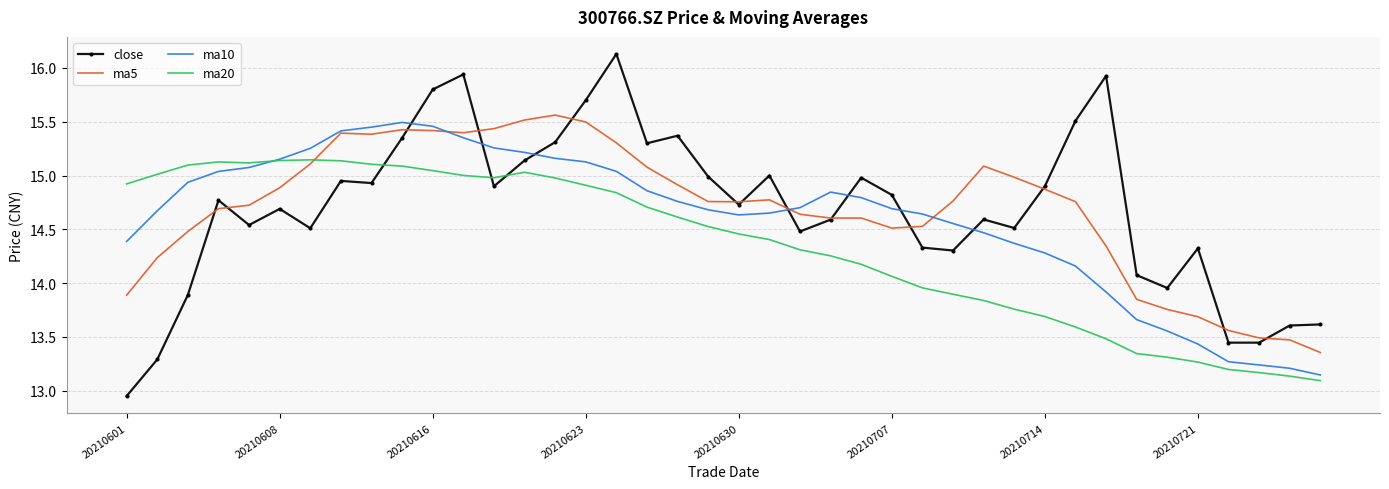

What is the maximum value shown in the chart?

16.1